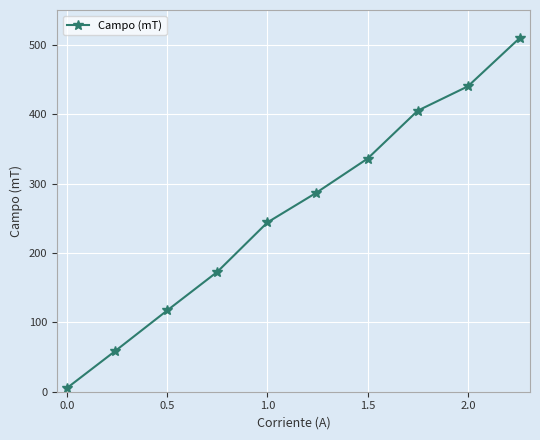

Does the chart display data point markers on the line(s)?

Yes